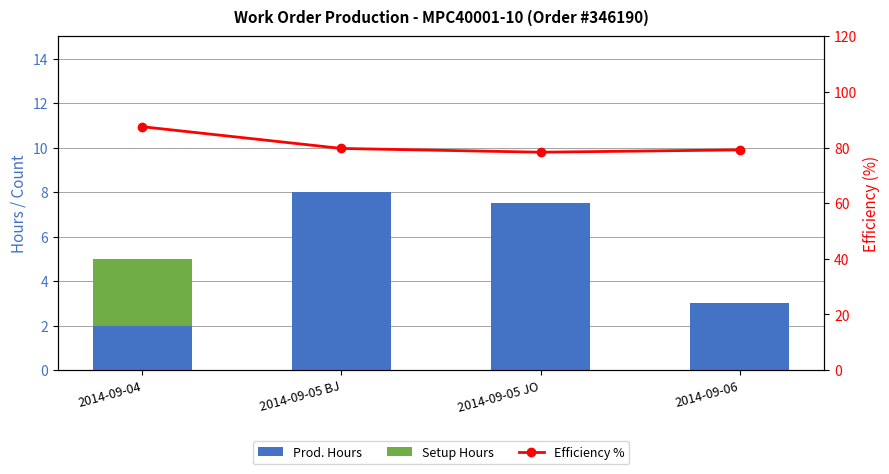

Reading left to right, list all the values displayed in this chart.

Prod. Hours: 2.0	8.0	7.5	3.0
Setup Hours: 3.0	0.0	0.0	0.0
Efficiency %: 87.5	79.7	78.3	79.2